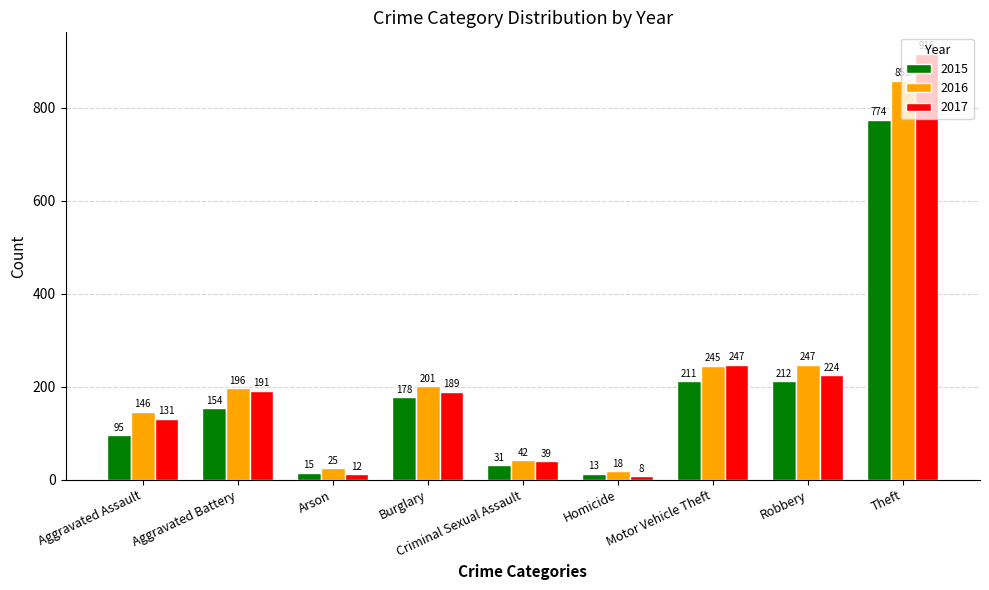

The value of 2016 at Burglary is 201. True or false?

True